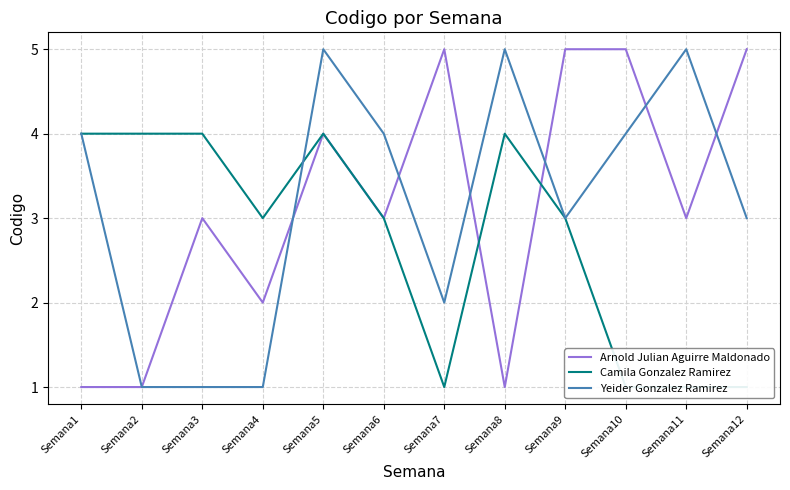

Does the chart have visible grid lines?

Yes